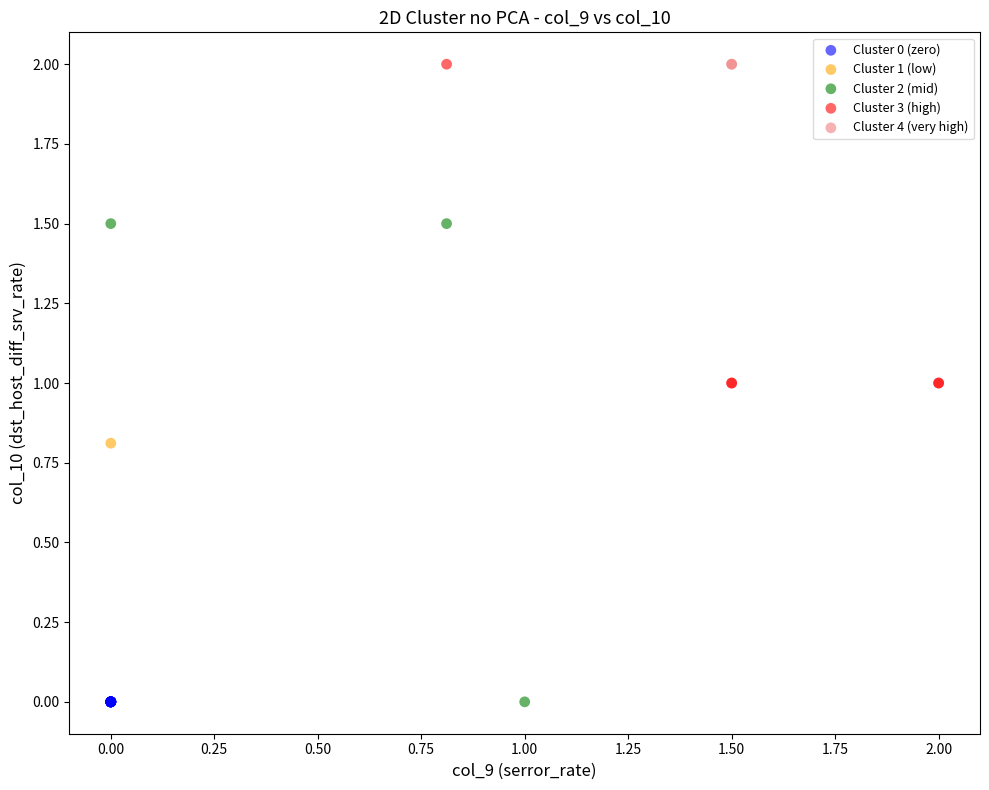

What are all the series names shown in the legend?

Cluster 0 (zero), Cluster 1 (low), Cluster 2 (mid), Cluster 3 (high), Cluster 4 (very high)